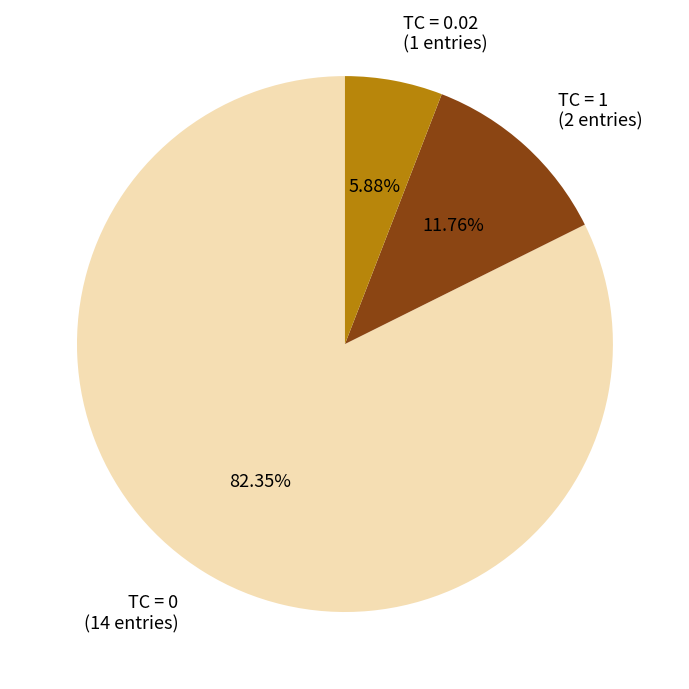

Which has a higher value, TC = 0.02 (1 entries) or TC = 1 (2 entries)?

TC = 1 (2 entries)